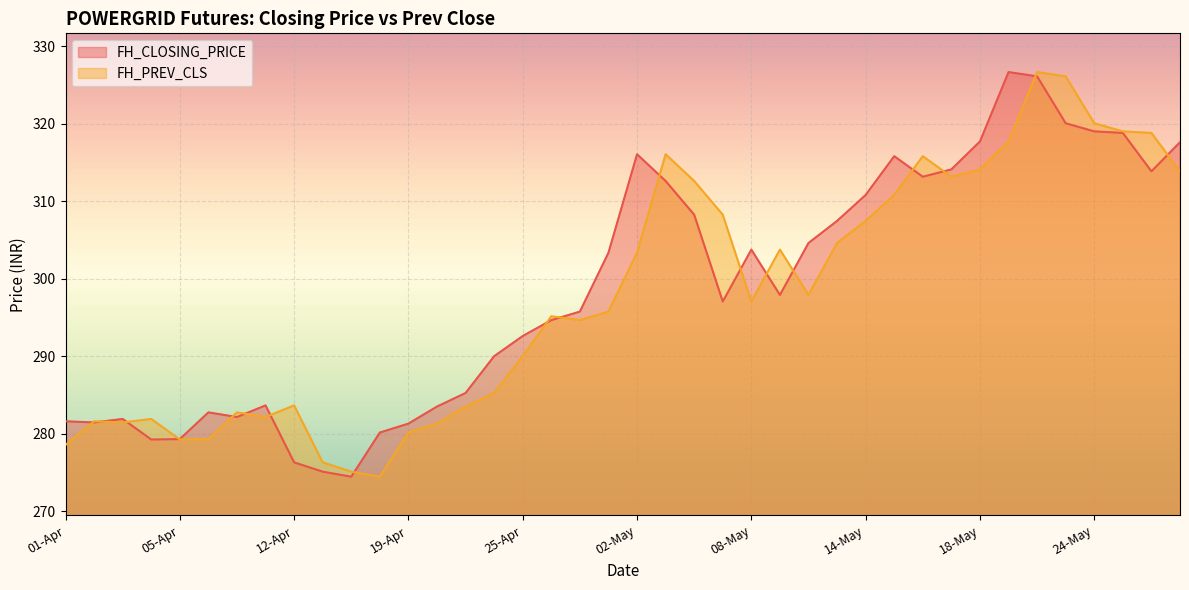

The FH_CLOSING_PRICE series shows 522.7 at 13-May. True or false?

False